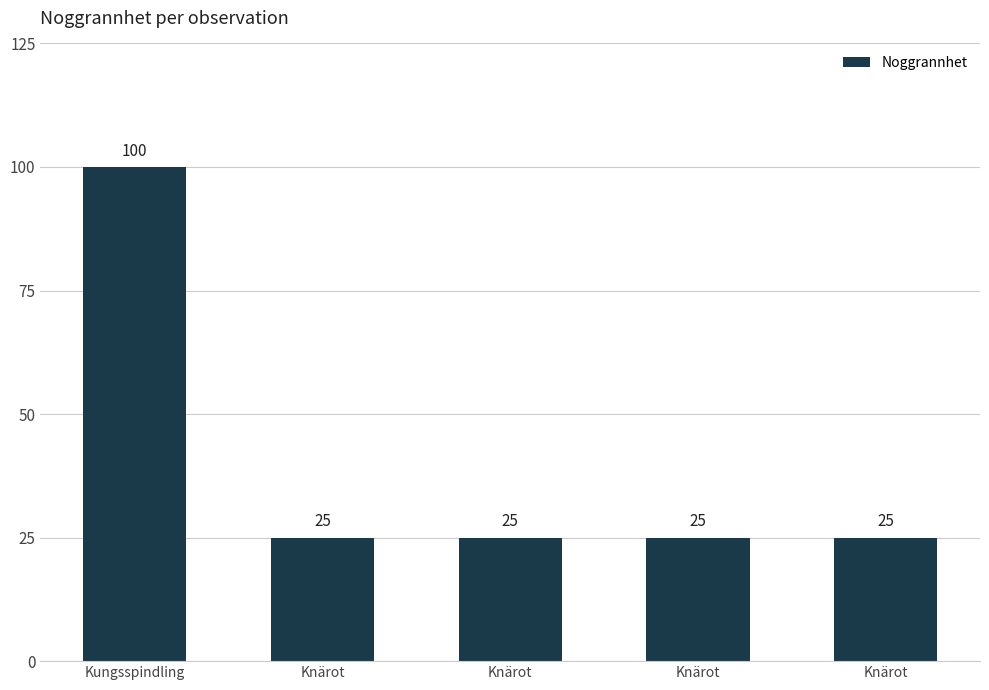

Is it true that the value at Knärot is 13?

False